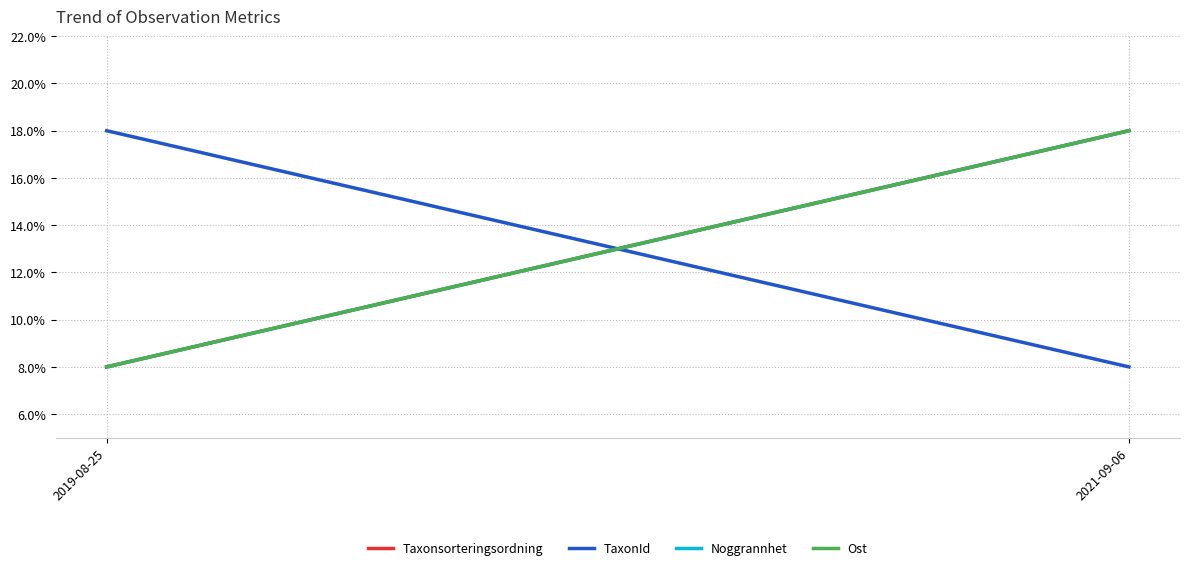

Where is Noggrannhet nearest to the value 13?

2019-08-25